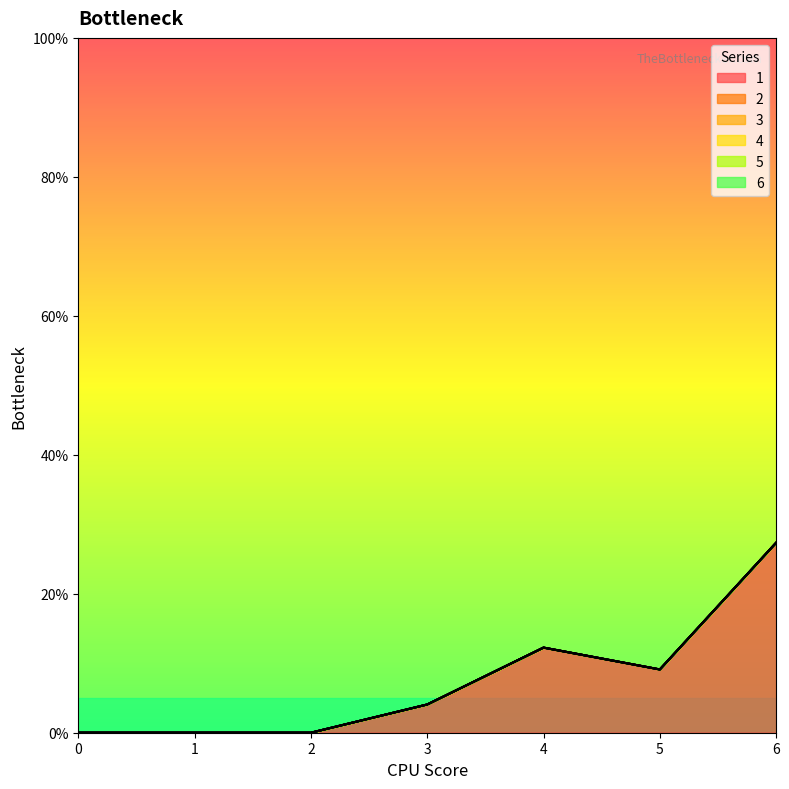

At how many categories does at least one series exceed 19?

1